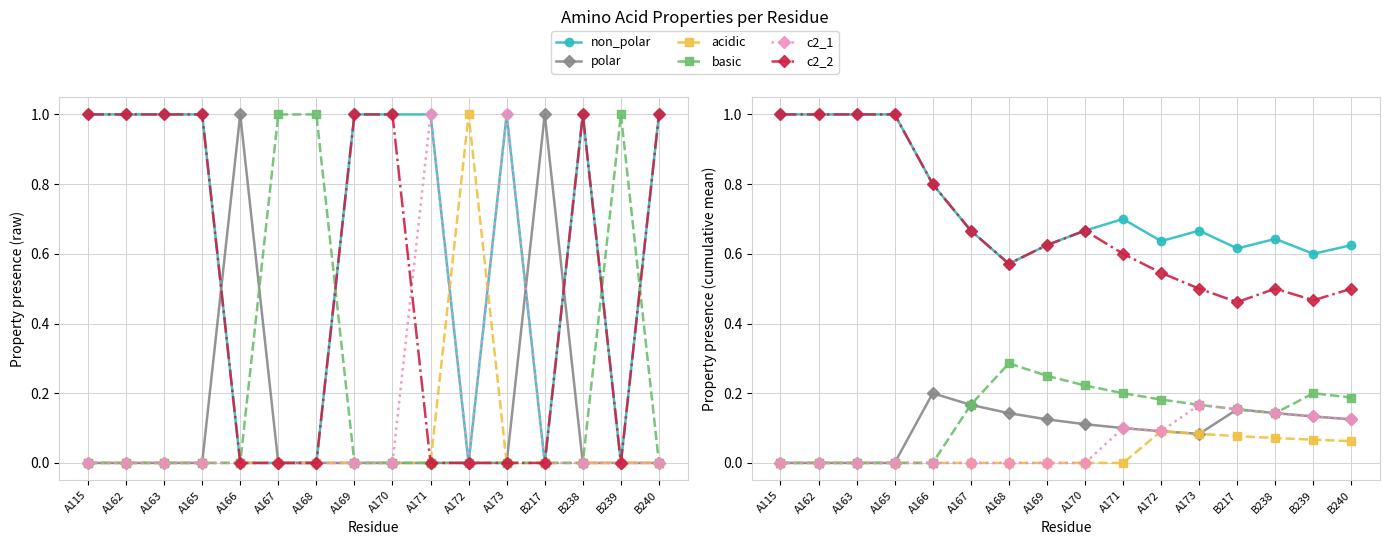

The polar series shows 0.1 at A171. True or false?

True